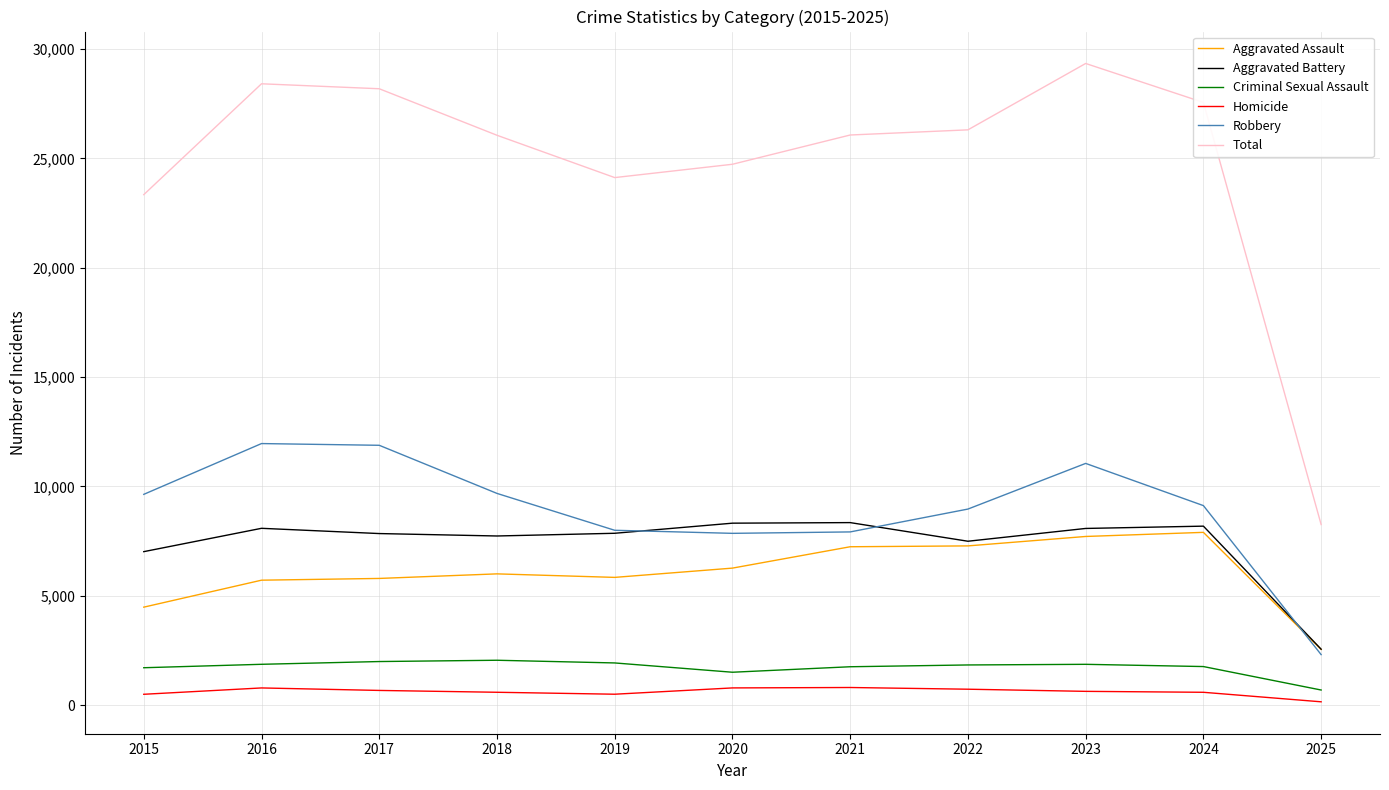

In Robbery, how many points are lower than both neighbors (excluding endpoints)?

1